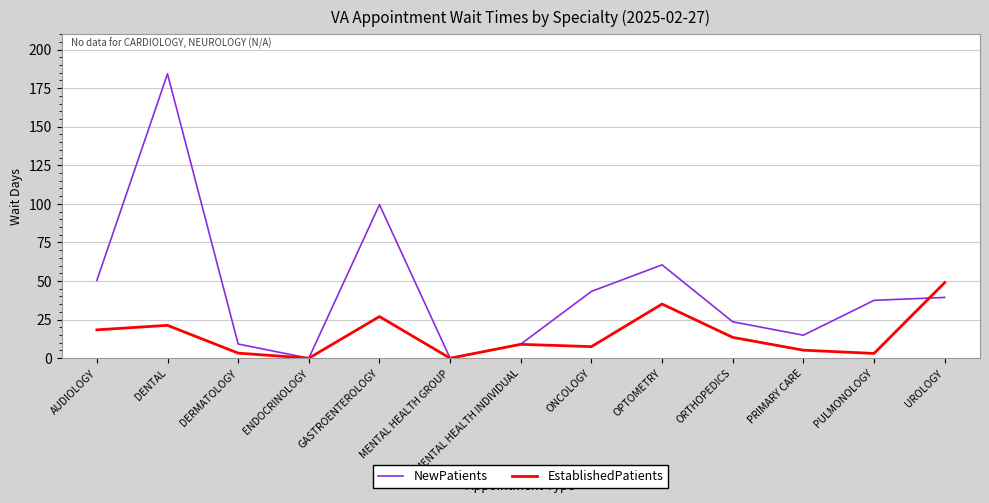

At which label does NewPatients reach its peak?

DENTAL